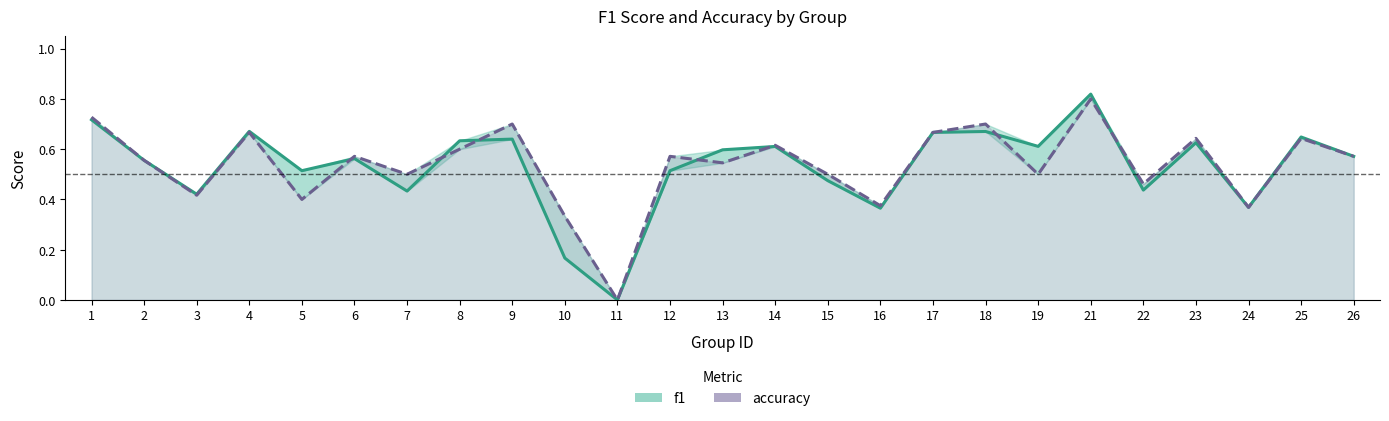

At which label is f1 closest to 0?

11